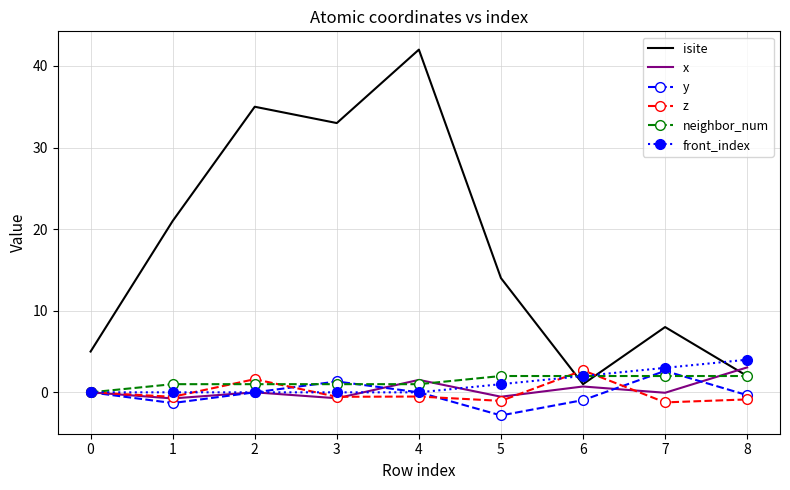

Which series has the widest spread of values?

isite